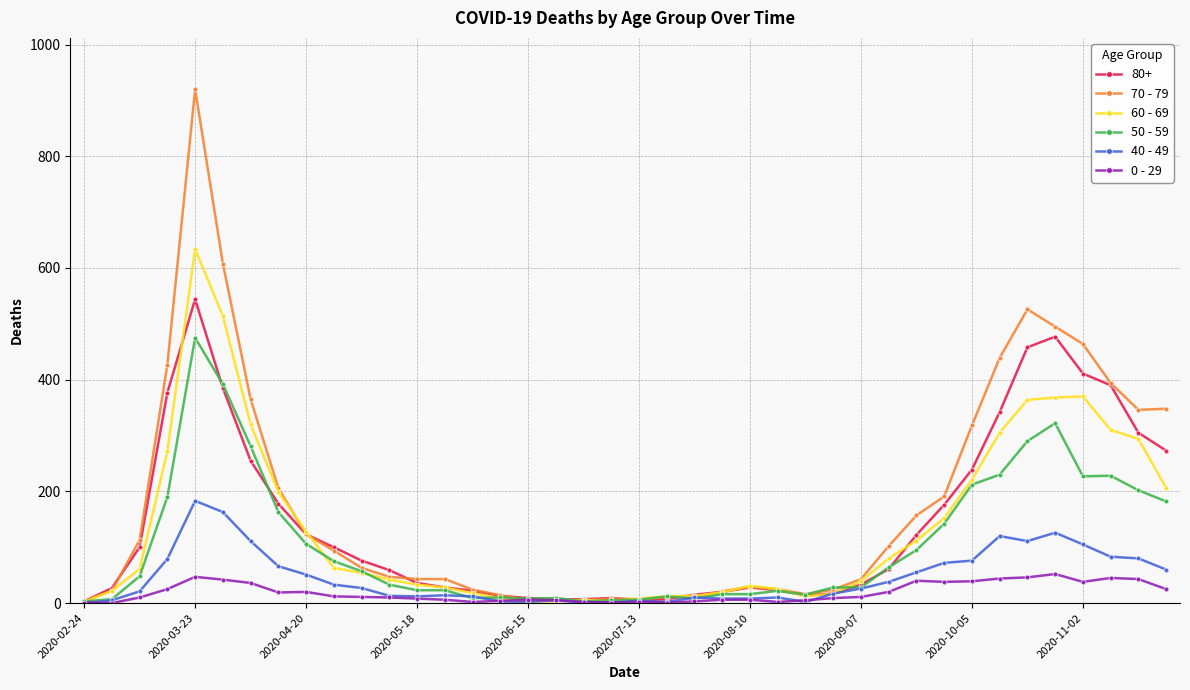

Which series has the widest spread of values?

70 - 79